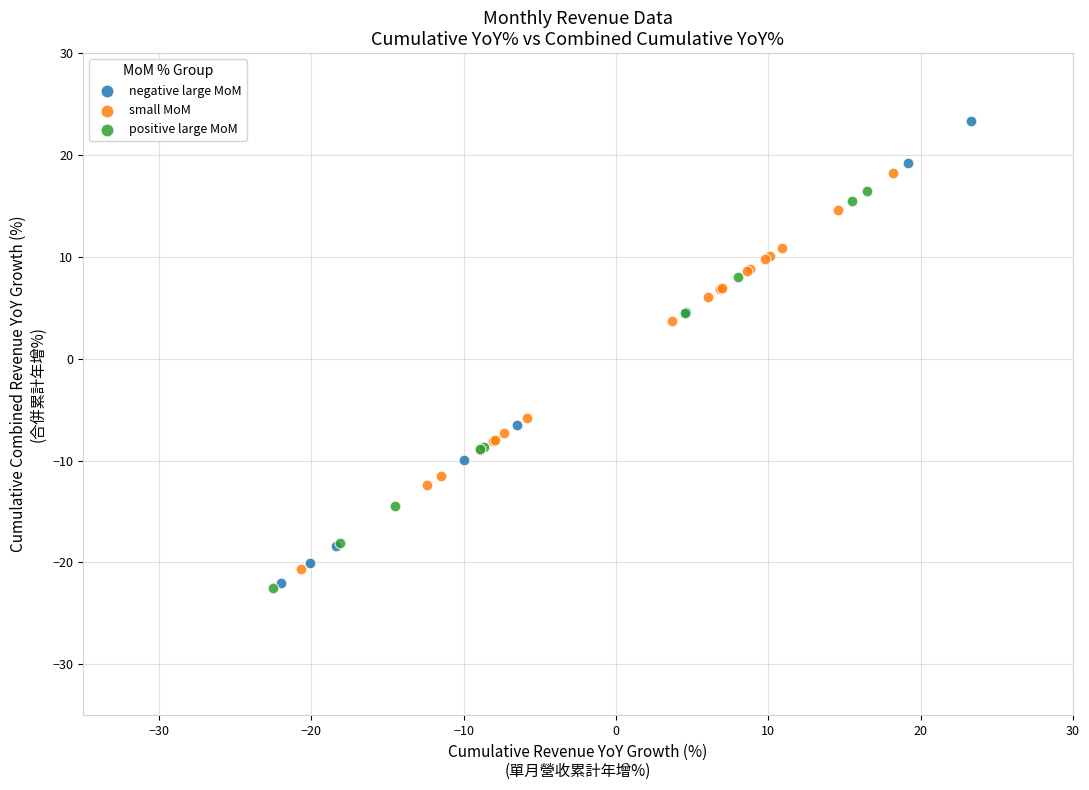

Which series has the largest Y range (max minus min)?

negative large MoM